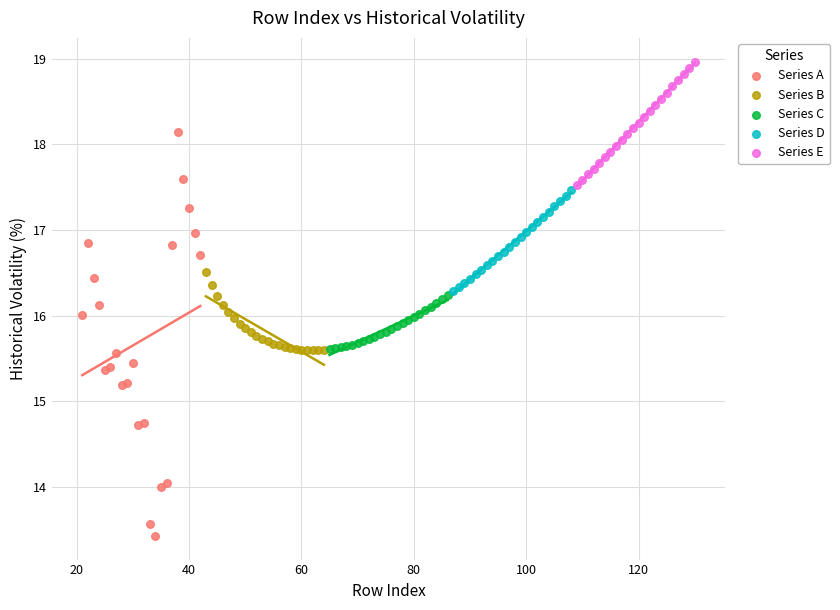

Which series reaches the minimum Y coordinate?

Series A